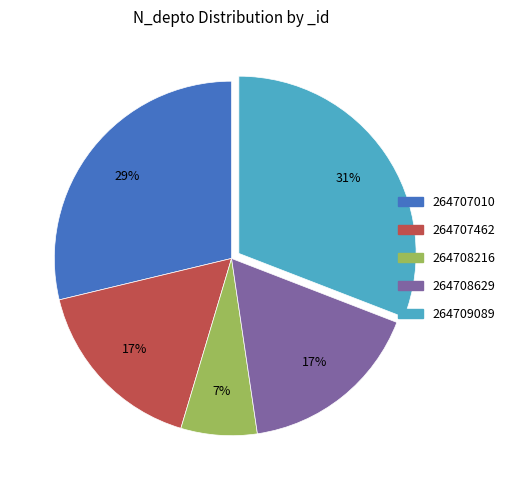

What percentage is the 264708216 slice, to the nearest percent?

7%